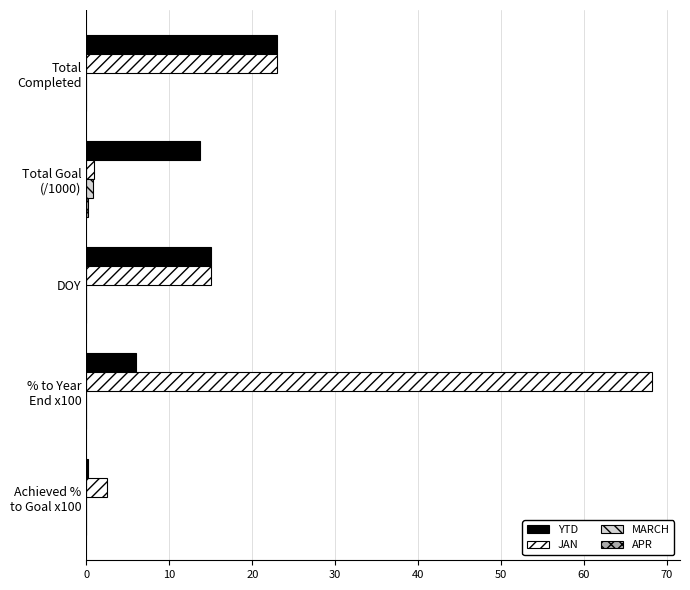

What is the highest value of the YTD series?

23.0